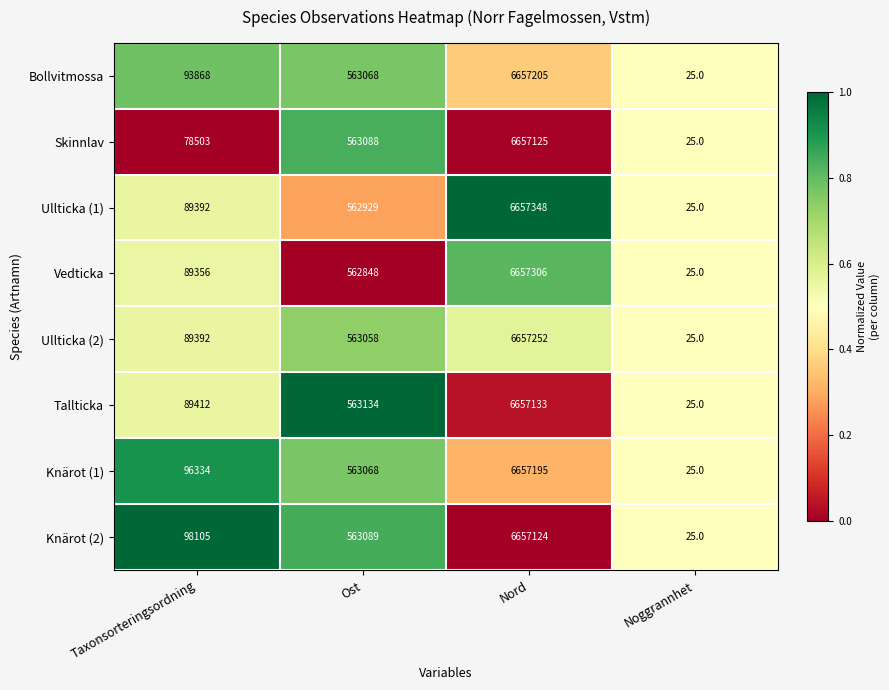

The Ullticka (1) series shows 3449262 at Nord. True or false?

False